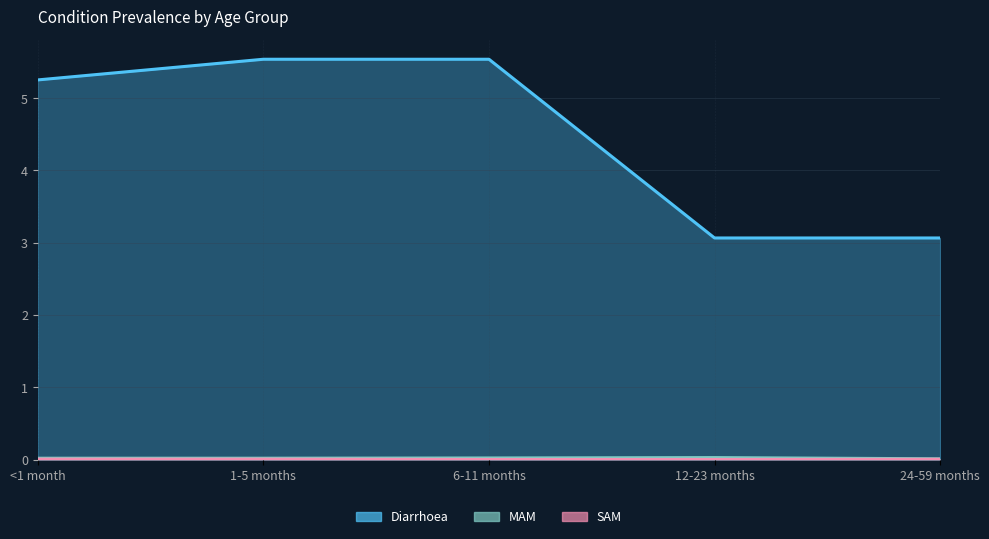

Reading right to left, transcribe all the data shown in this chart.

Diarrhoea: 3.1	3.1	5.5	5.5	5.3
MAM: 0.0	0.0	0.0	0.0	0.0
SAM: 0.0	0.0	0.0	0.0	0.0